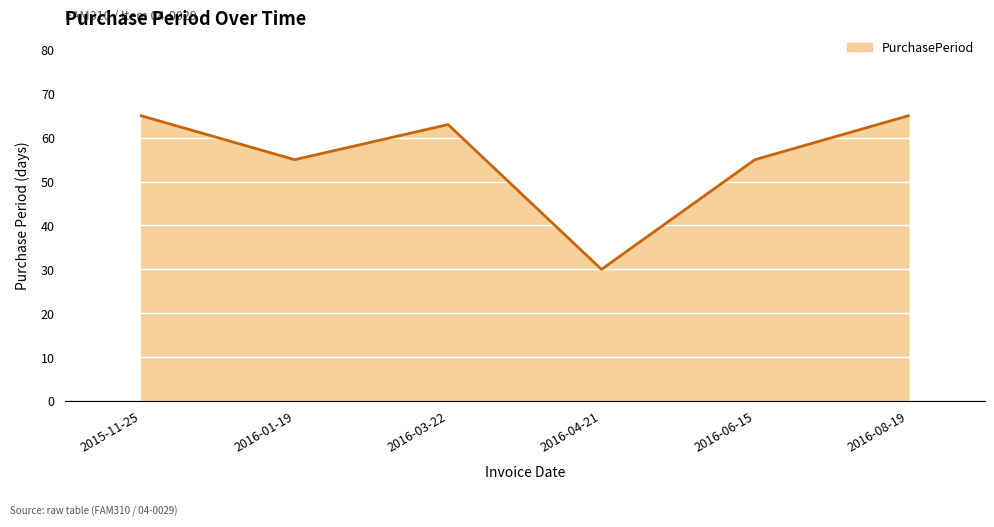

What position from the right is 2016-01-19?

5